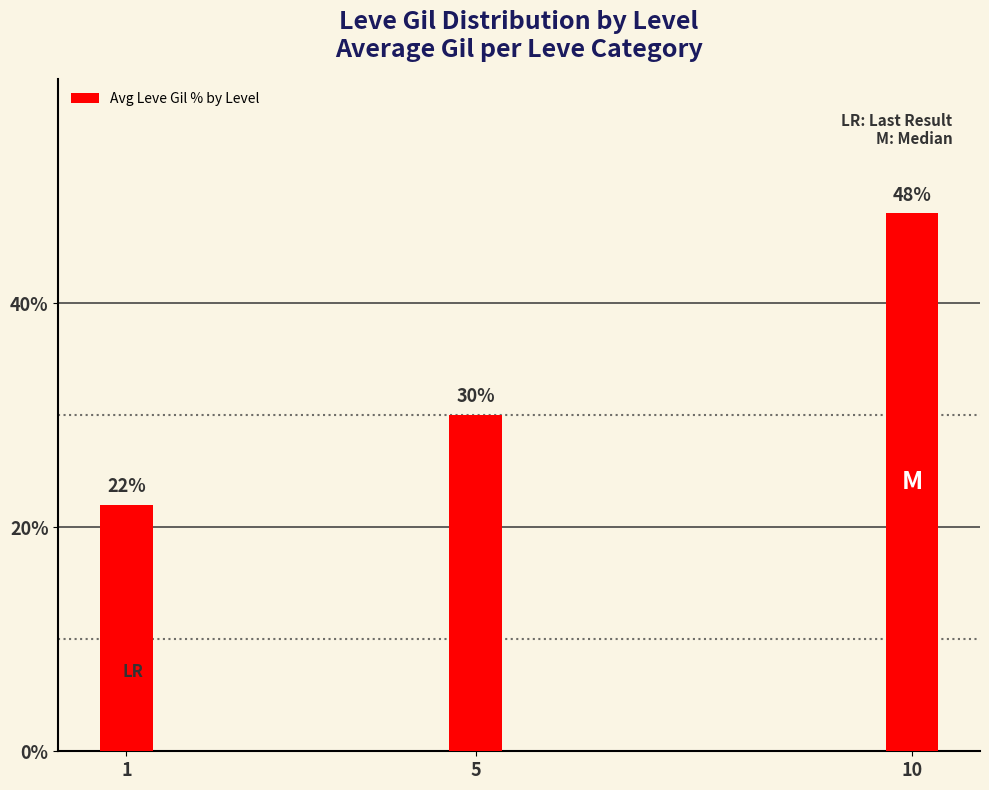

True or false: the data shows 30 at 5.

True